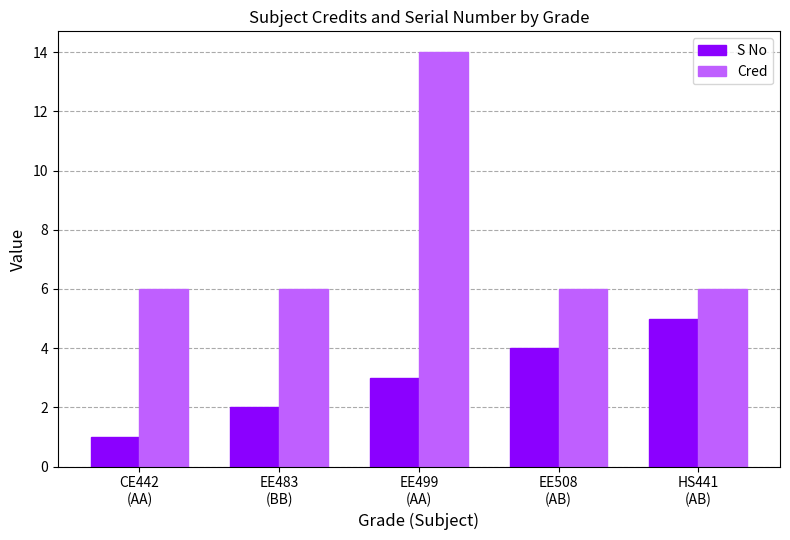

The S No series shows 2 at HS441
(AB). True or false?

False